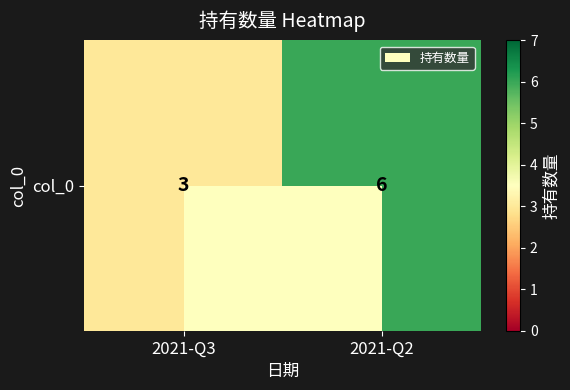

Rank the categories by value from highest to lowest.

2021-Q2, 2021-Q3